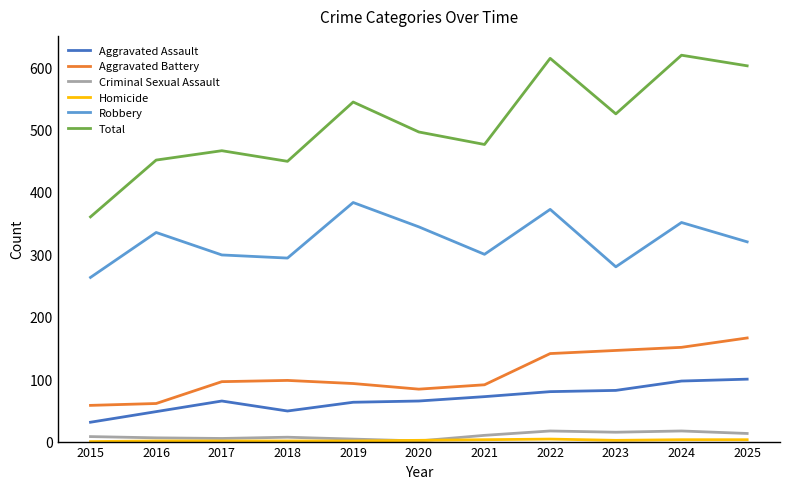

What is the approximate value of Aggravated Battery at 2020?

84